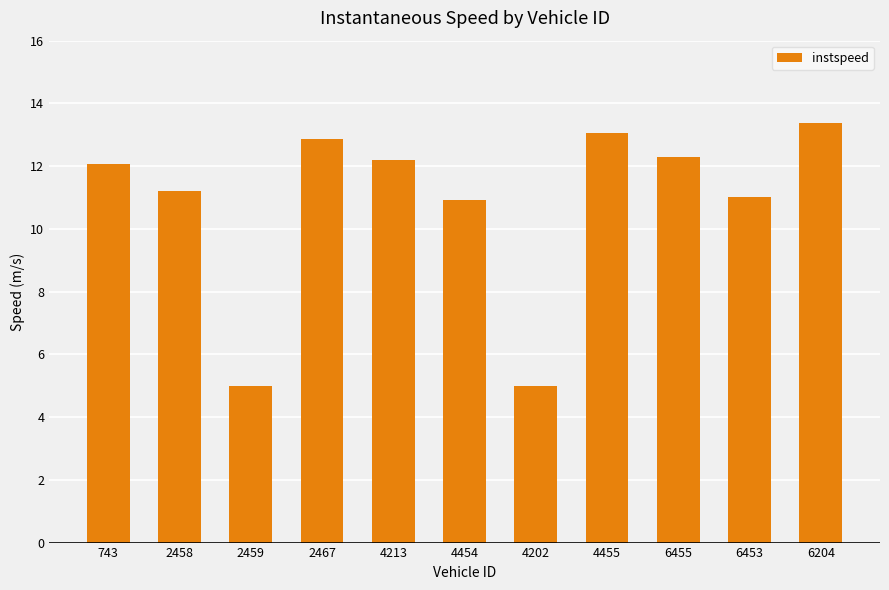

Does the chart contain any negative values?

No